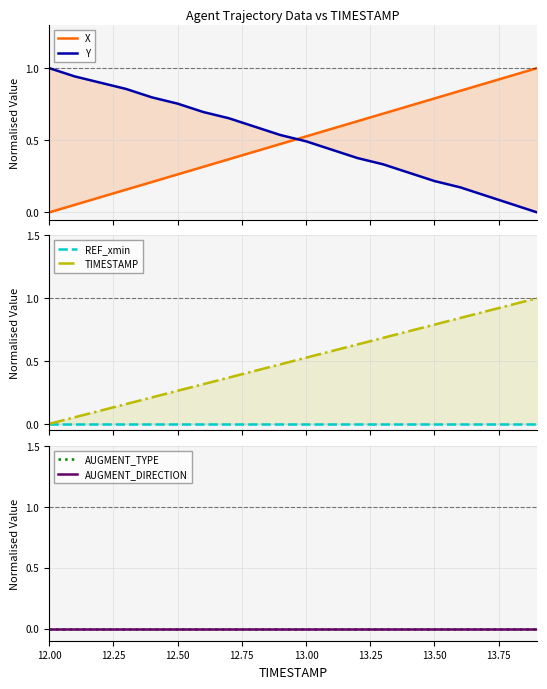

Where is X nearest to the value 0?

12.00